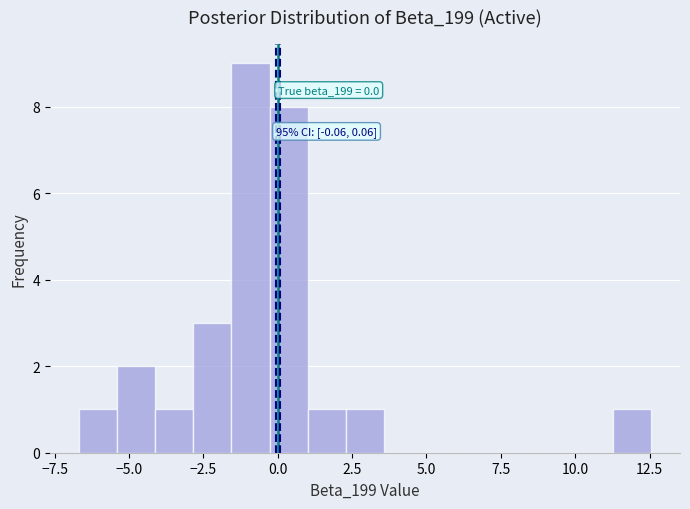

Read against the x-axis, roughly where is the centre of the tallest bar?

-1.0